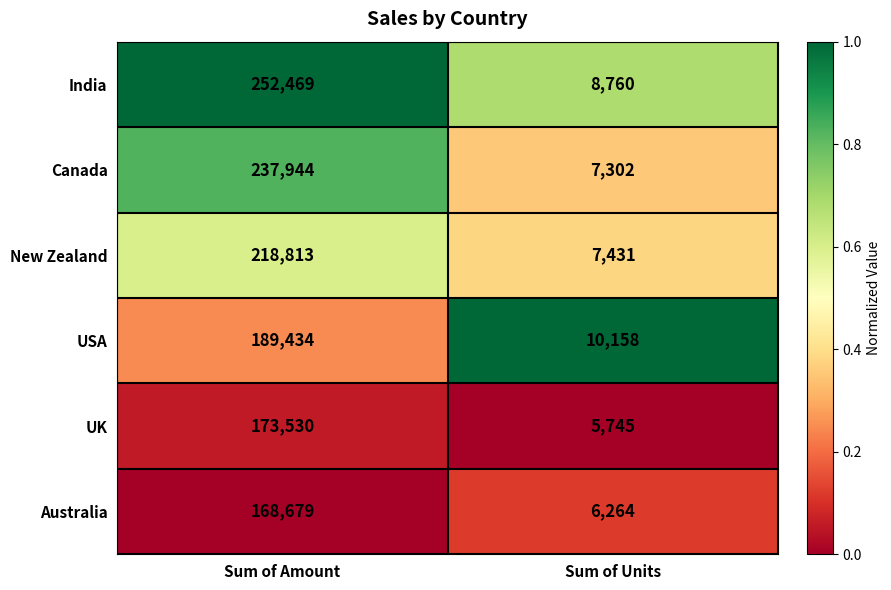

Which series has the largest range (max minus min)?

India